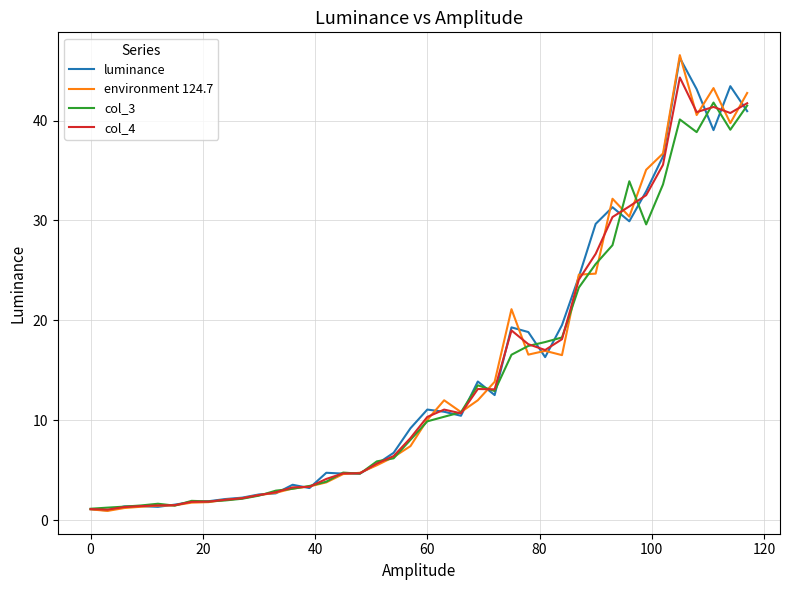

Which series has the largest range (max minus min)?

environment 124.7